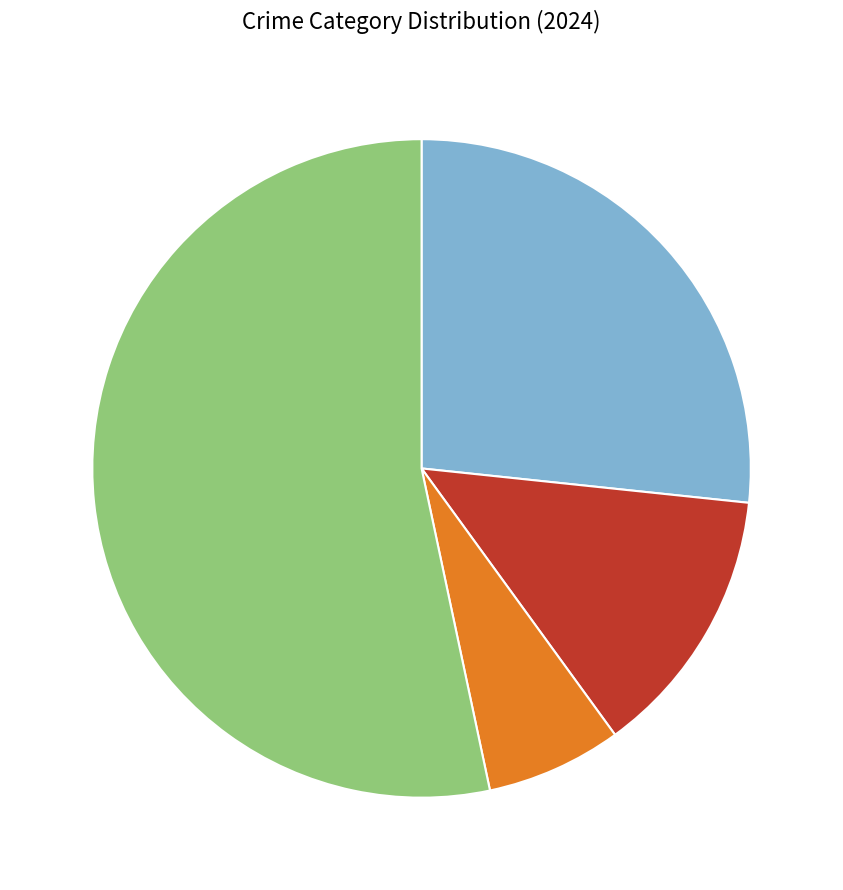

How many slices are in this pie chart?

4